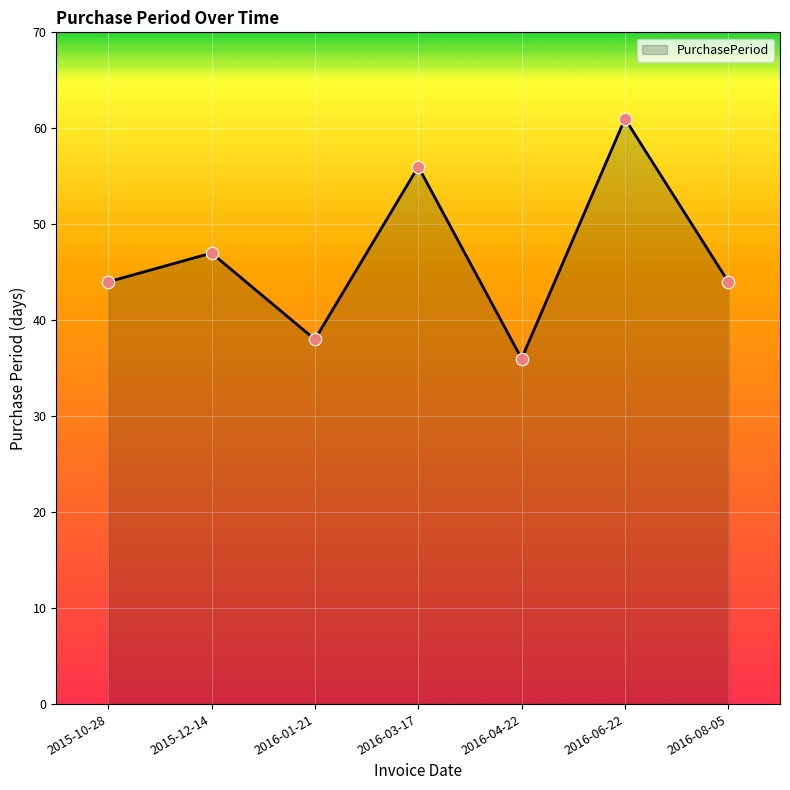

Which has a higher value, 2015-10-28 or 2016-01-21?

2015-10-28